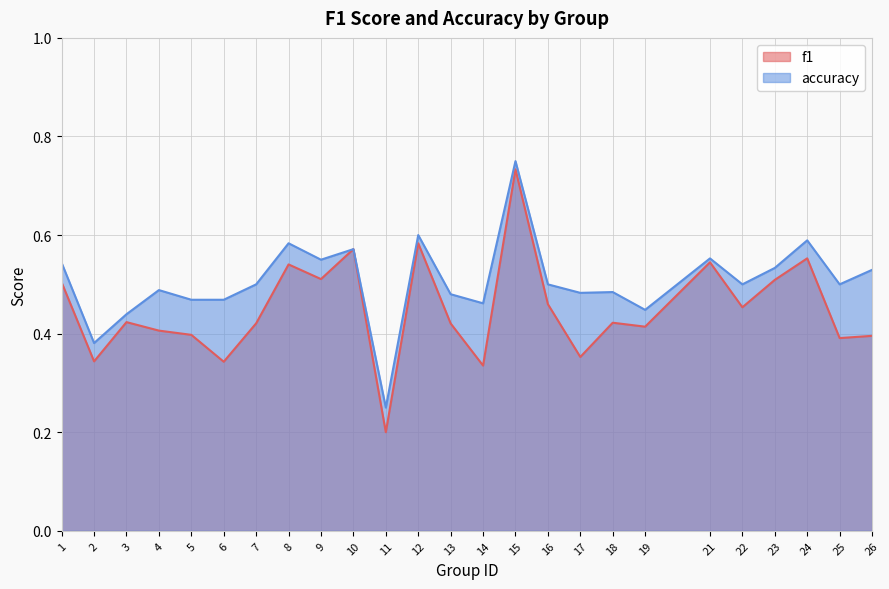

What are all the series names shown in the legend?

f1, accuracy